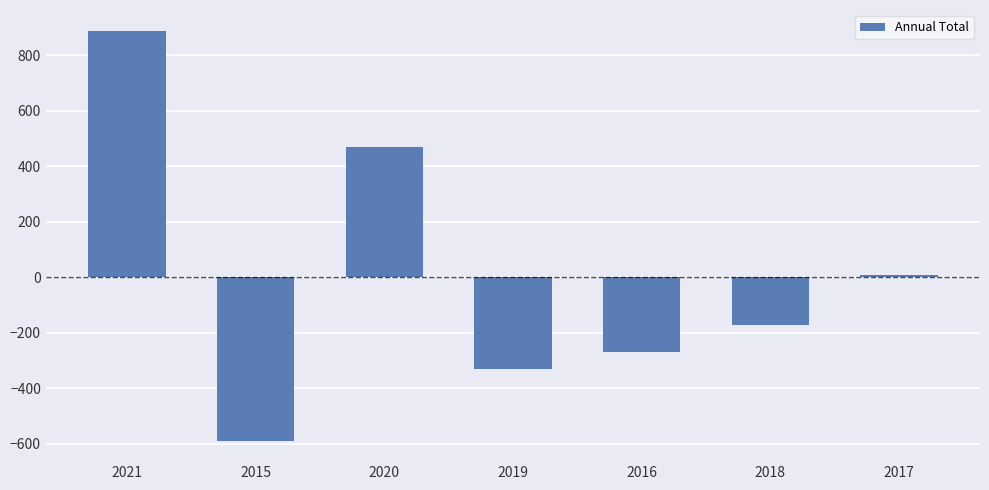

How many values are below zero?

4